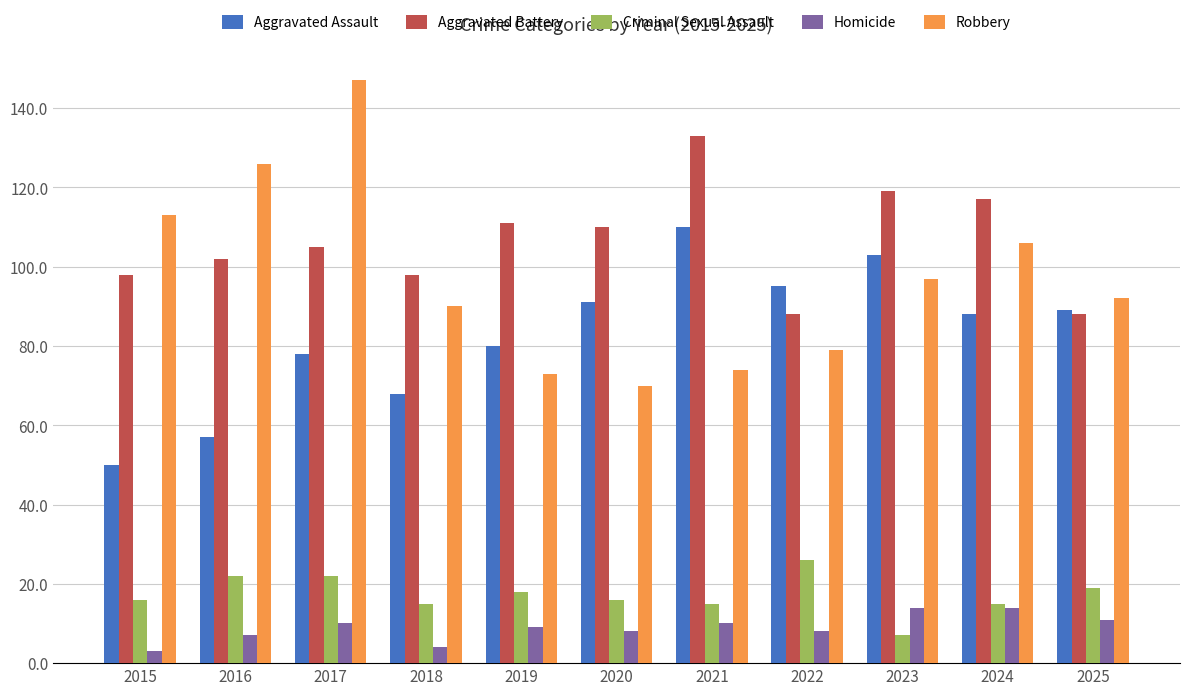

What is the total value across all series at 2022?

296